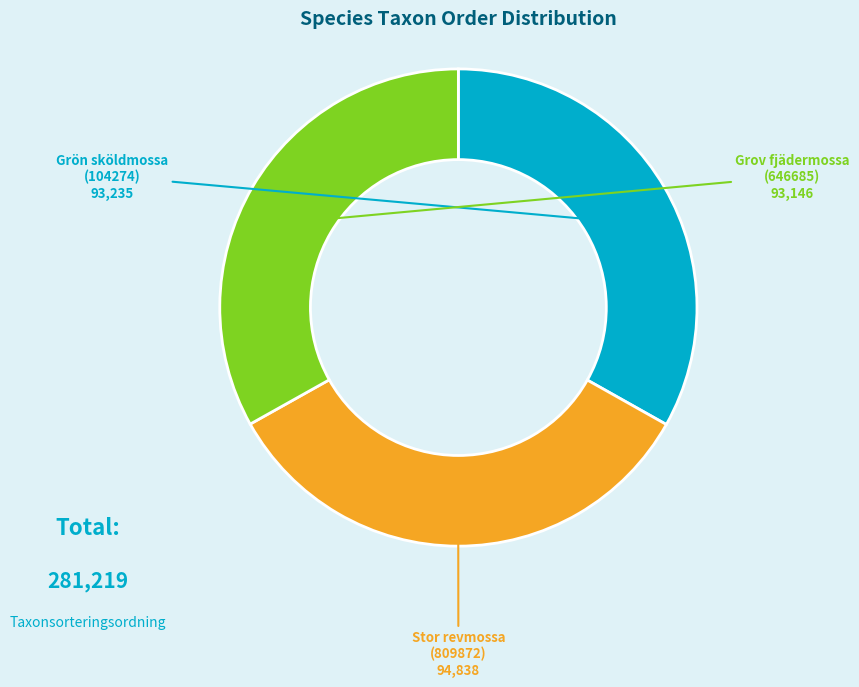

Does any single category account for the majority?

No